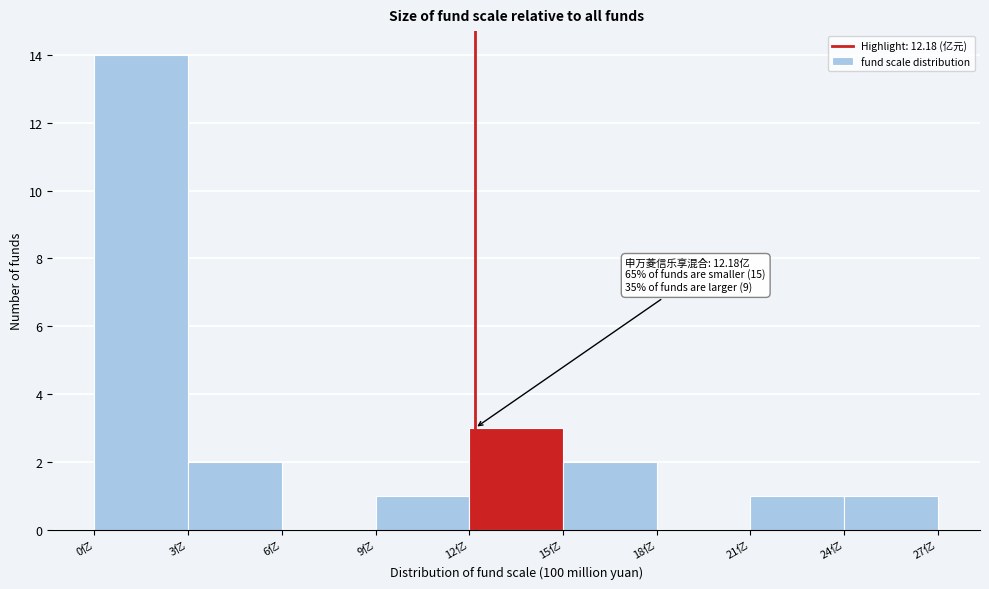

Over which range of the x-axis is the bar tallest?

0 to 3